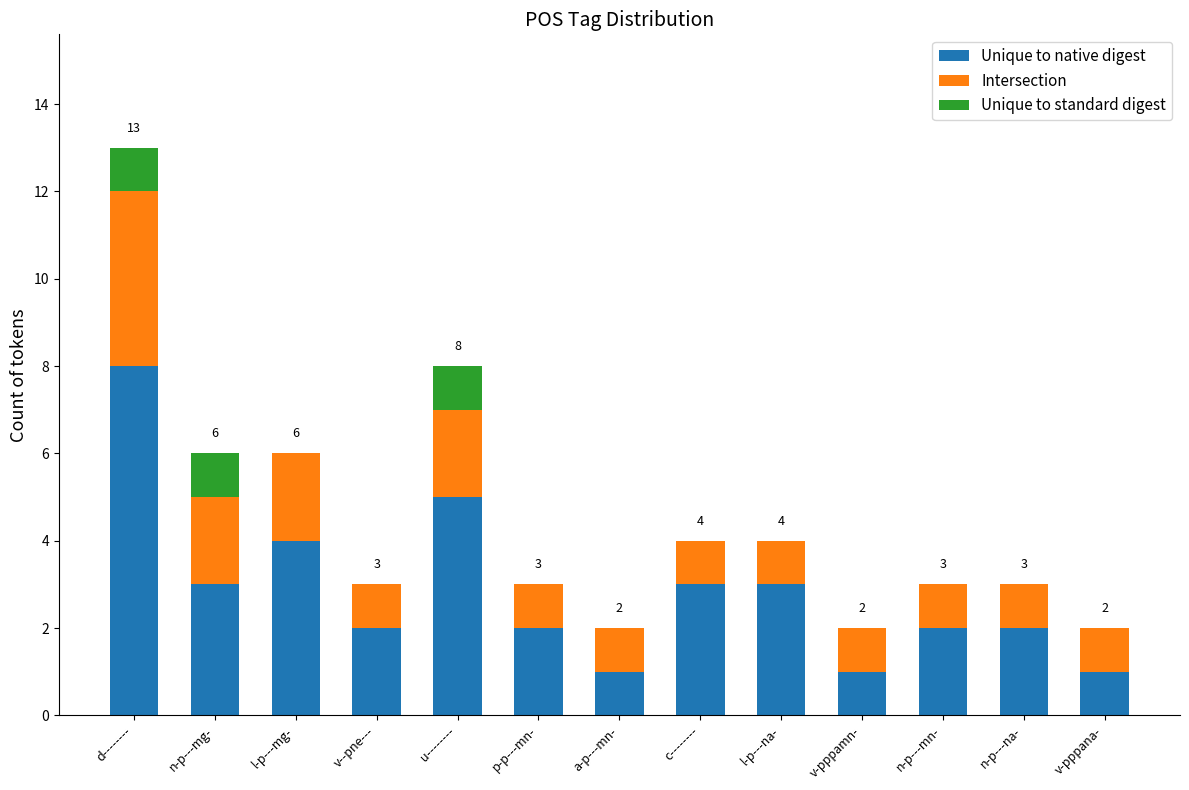

How many series are shown in this chart?

3